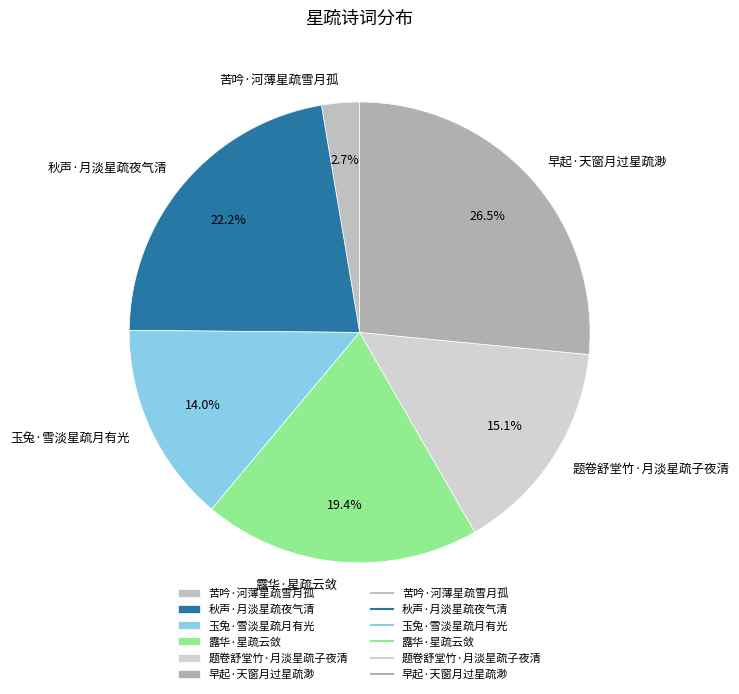

Is there any slice that represents more than half of the pie?

No